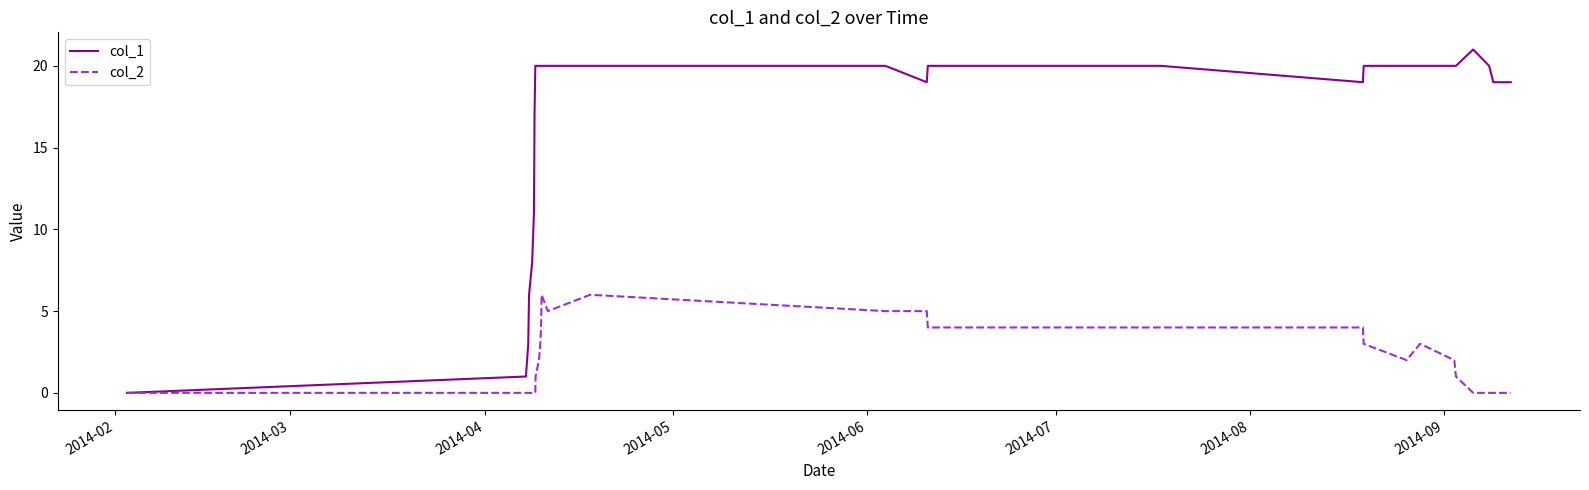

Rank the series by their average value, from highest to lowest.

col_1, col_2